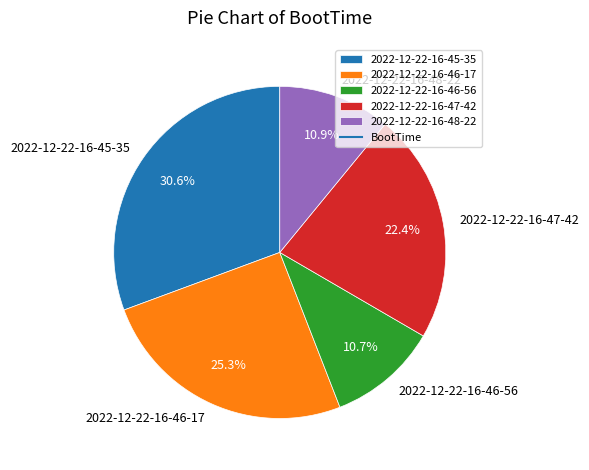

Combined, do 2022-12-22-16-48-22 and 2022-12-22-16-46-17 account for over 50%?

No